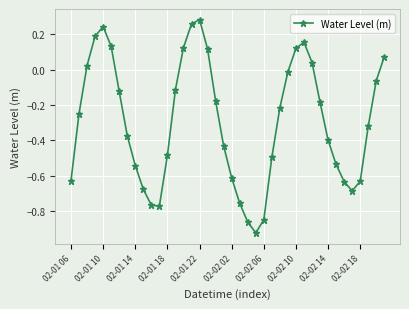

How many points are higher than both their immediate neighbors (excluding endpoints)?

3